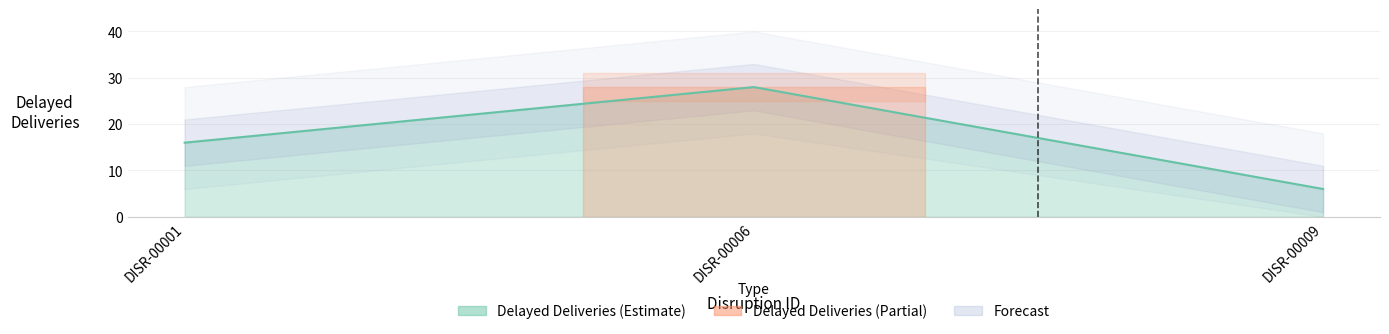

How many values exceed 16?

1